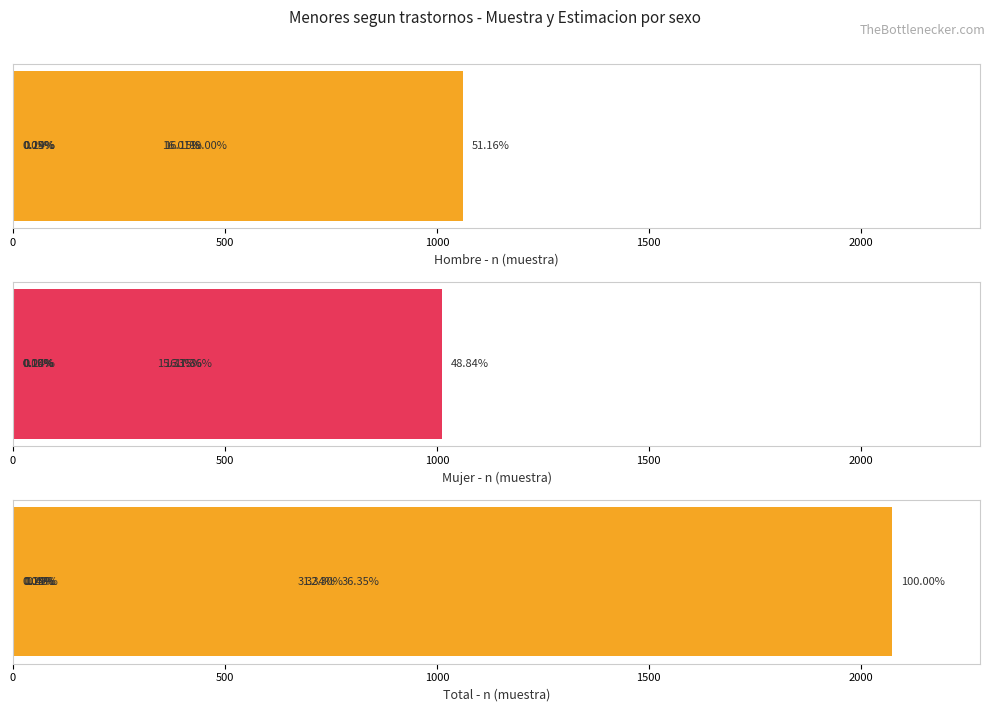

Which series changed the most between 1000 and 2000?

Total - n (muestra)